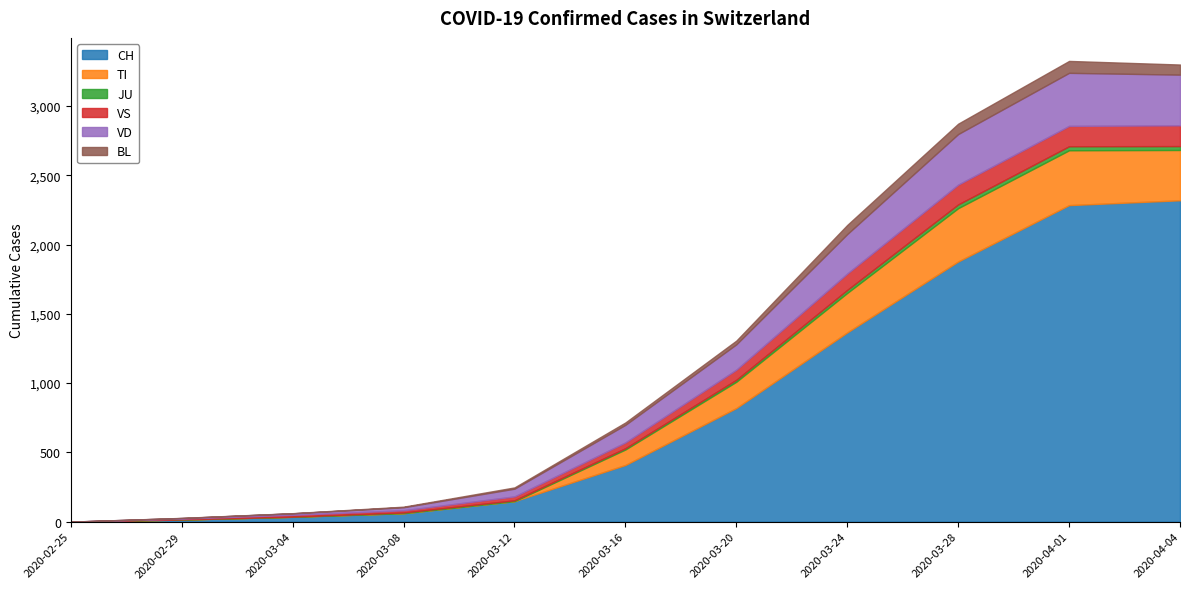

What is the difference between the maximum and minimum values in the JU series?

29